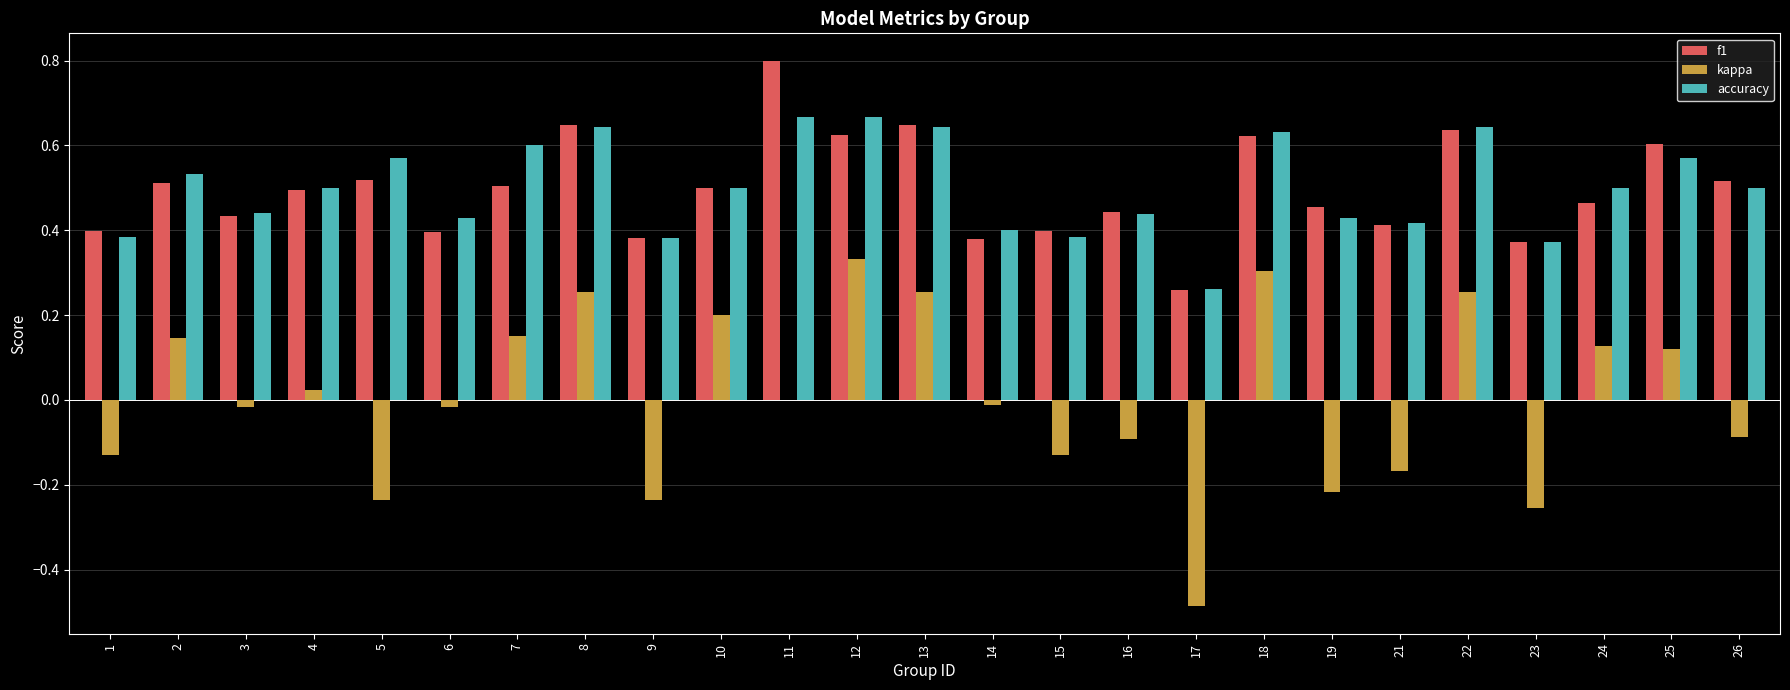

What is the sum of all accuracy values?

12.5